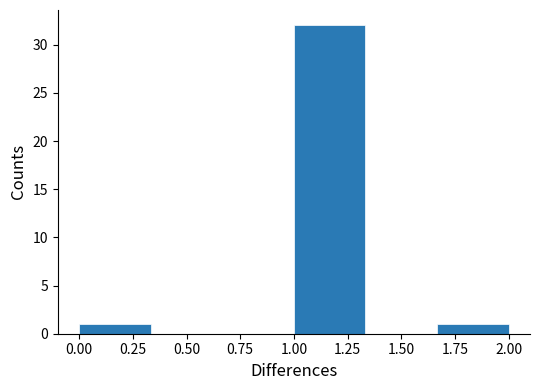

What is the height of the bar covering 1.00 to 1.35 on the x-axis? Neither the bar edges nor the heights are printed on the chart, so give them approximately, as read against the axes.

32